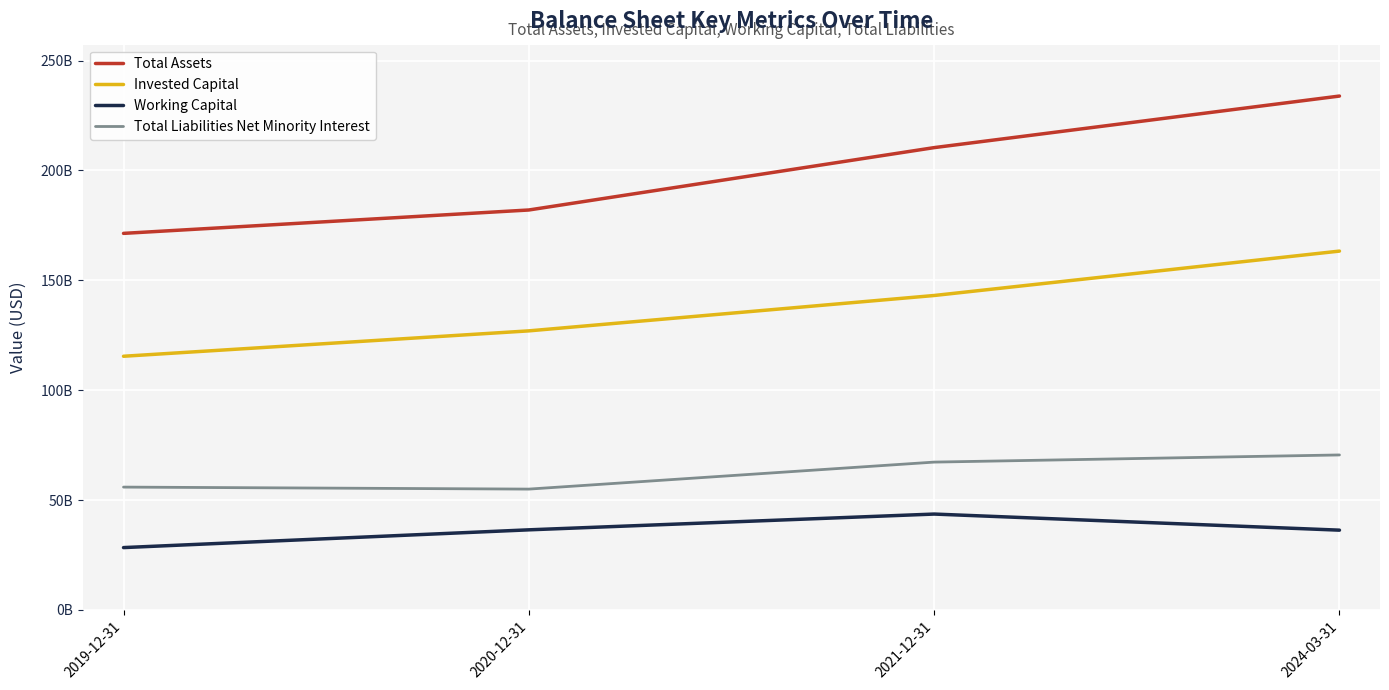

List the series in order of their peak value, highest first.

Total Assets, Invested Capital, Total Liabilities Net Minority Interest, Working Capital